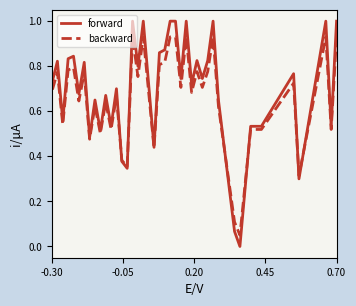

List the series in order of their overall mean, lowest first.

backward, forward